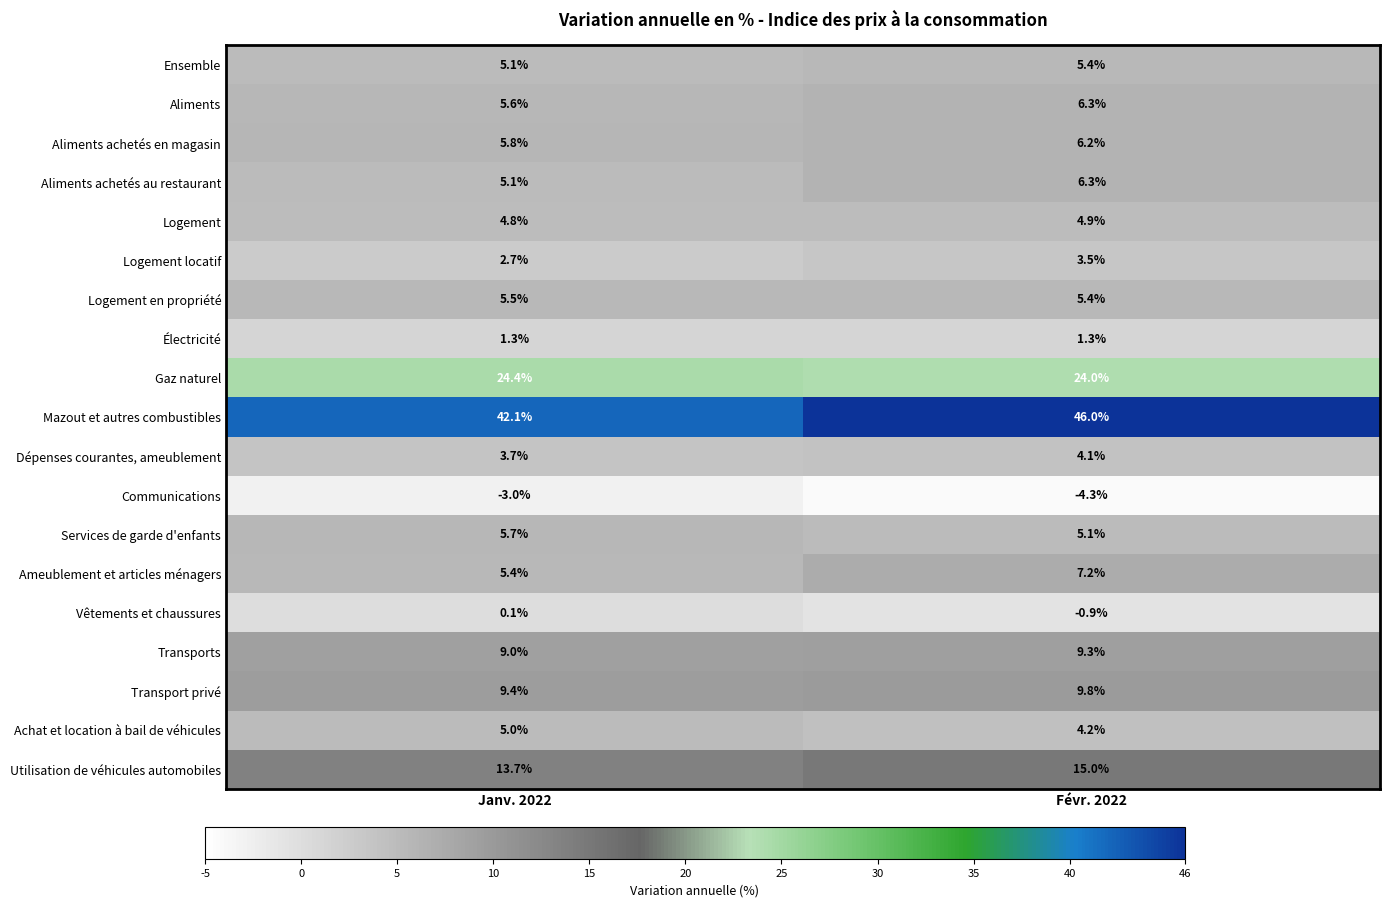

Which series has the widest spread of values?

Mazout et autres combustibles